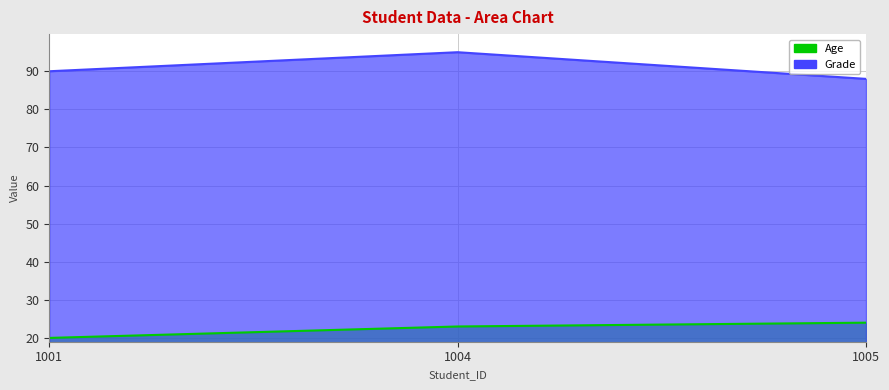

What is the highest value of the Age series?

24